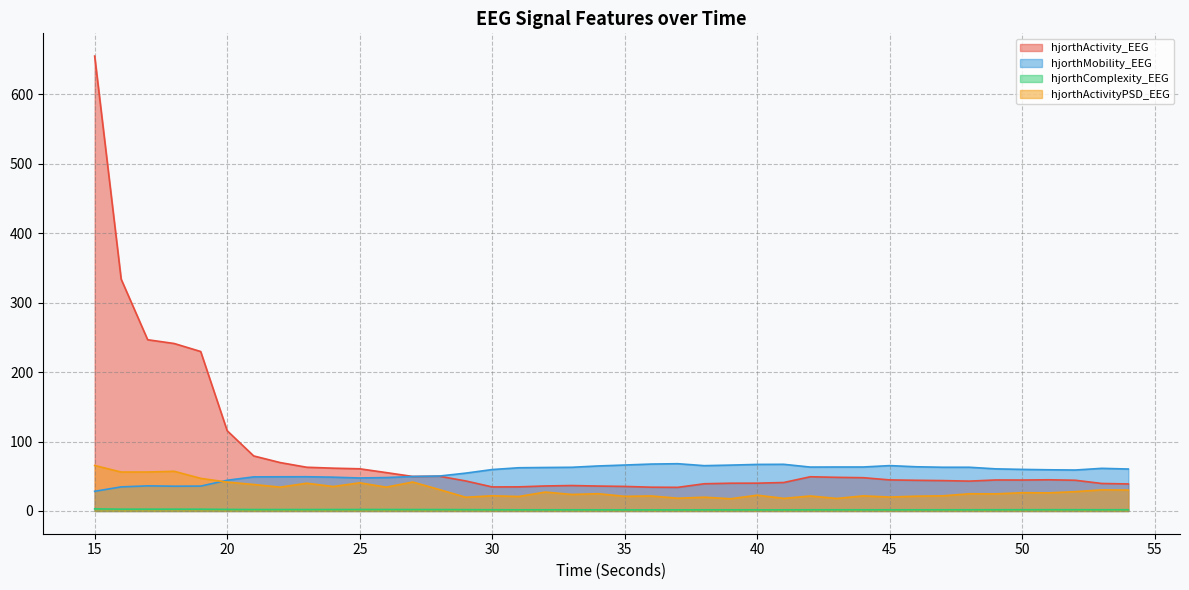

What are all the series names shown in the legend?

hjorthActivity_EEG, hjorthMobility_EEG, hjorthComplexity_EEG, hjorthActivityPSD_EEG